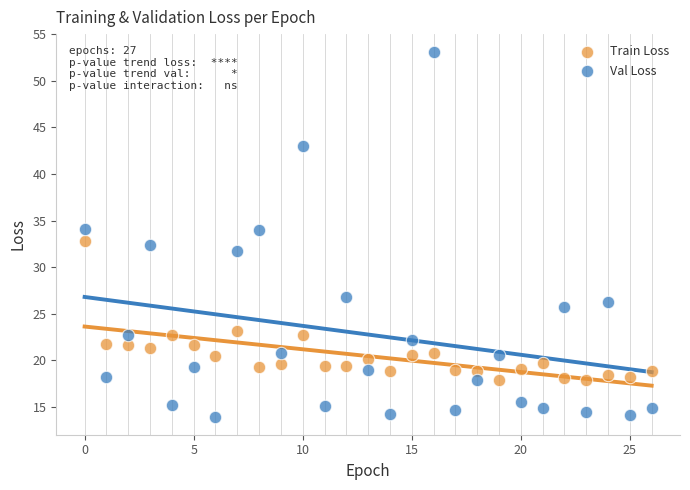

Which series reaches the minimum Y coordinate?

Val Loss